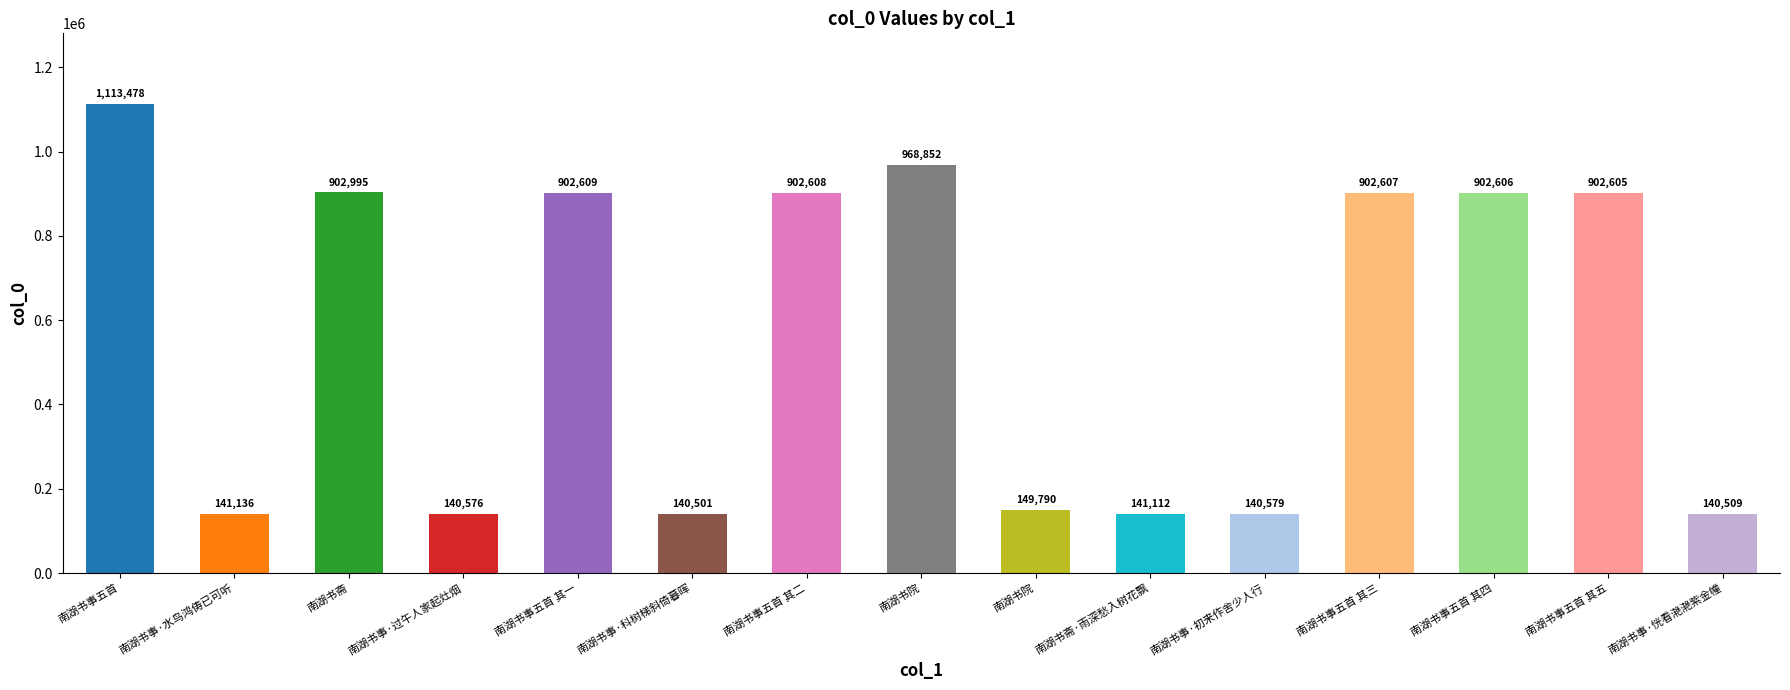

What is the ratio of the value at 南湖书斋·雨深愁入树花飘 to the value at 南湖书事五首 其二?

0.2